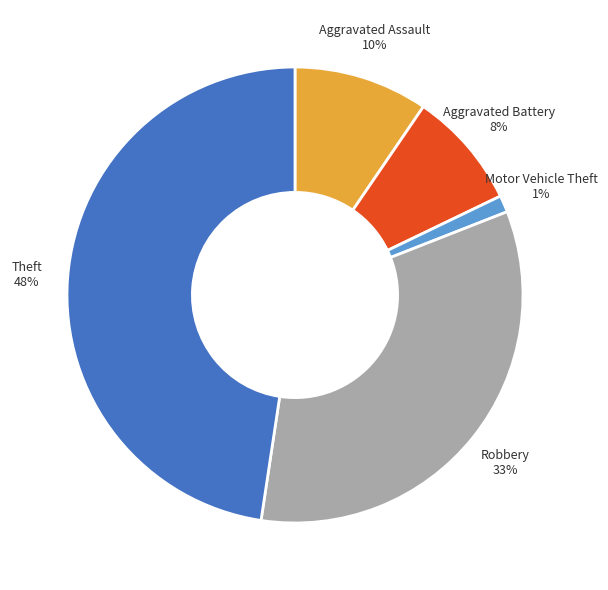

Which has a higher value, Theft or Aggravated Battery?

Theft